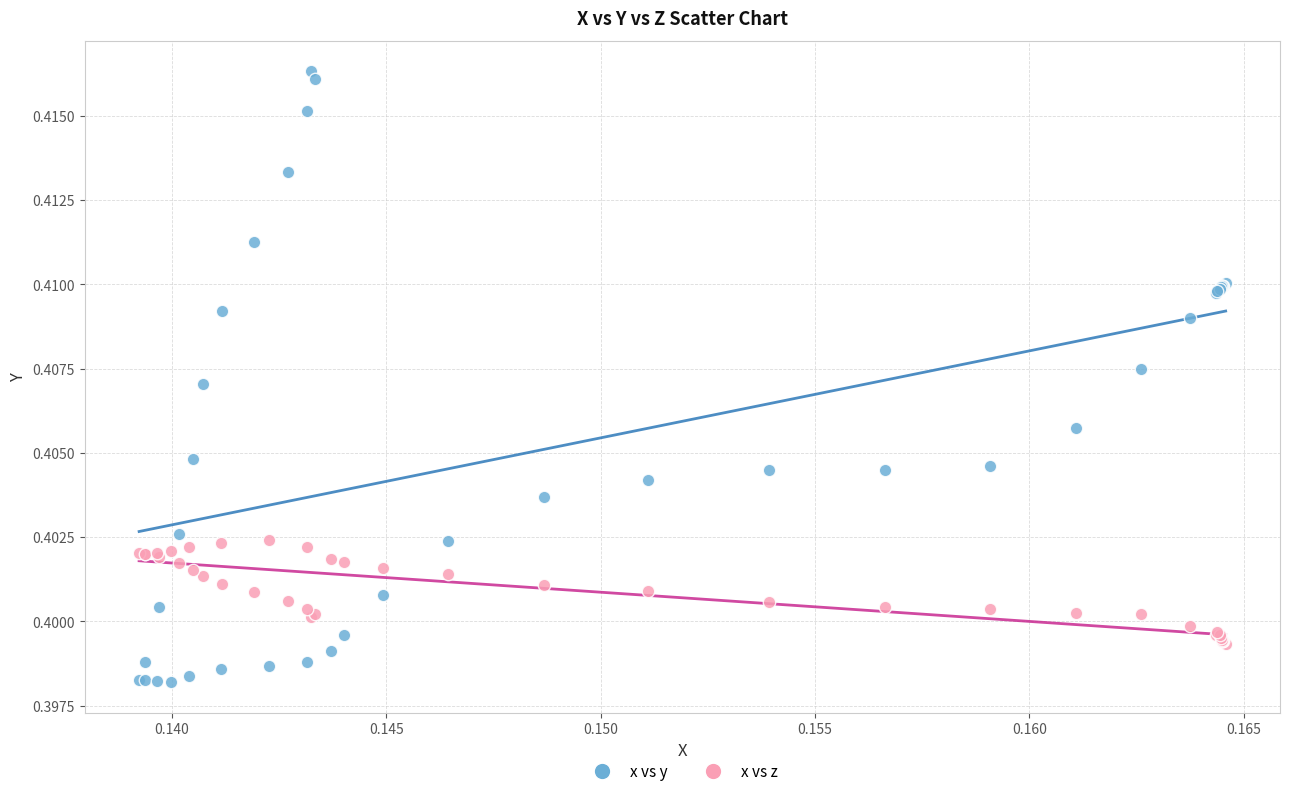

Which series has the widest spread of Y values?

x vs y